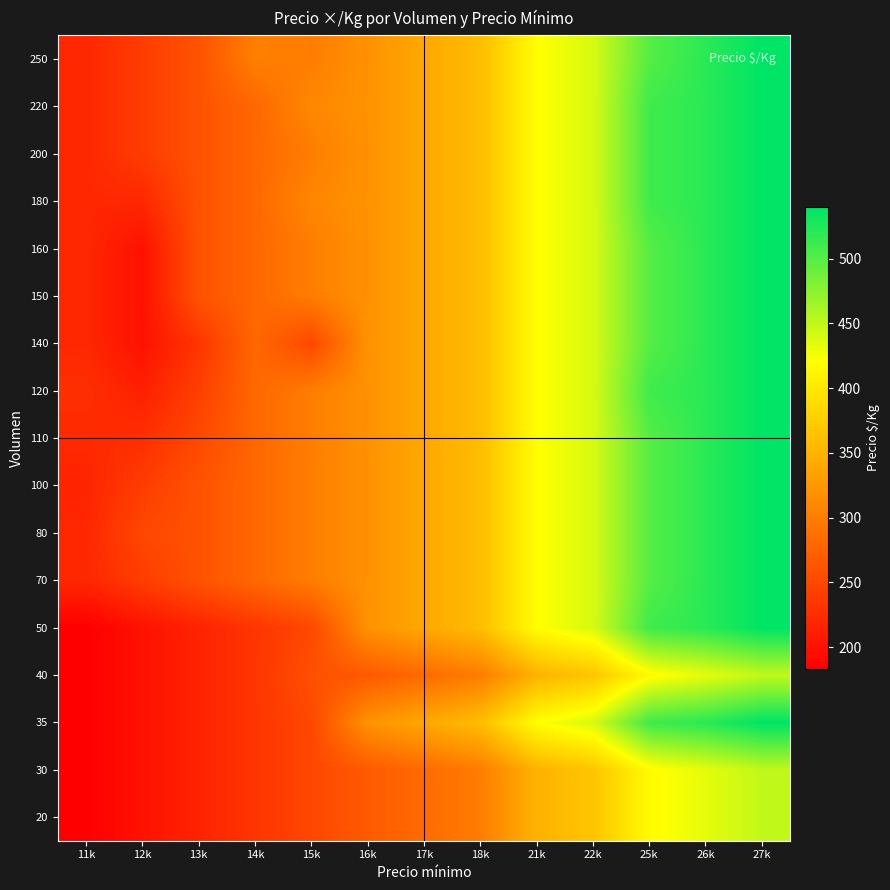

Reading left to right, transcribe all the data shown in this chart.

20: 11k=183.0	12k=200.0	13k=217.0	14k=233.0	15k=250.0	16k=267.0	17k=283.0	18k=300.0	21k=350.0	22k=367.0	25k=417.0	26k=433.0	27k=450.0
30: 11k=183.0	12k=200.0	13k=217.0	14k=233.0	15k=250.0	16k=267.0	17k=283.0	18k=300.0	21k=350.0	22k=367.0	25k=417.0	26k=433.0	27k=450.0
35: 11k=183.0	12k=200.0	13k=217.0	14k=233.0	15k=250.0	16k=320.0	17k=340.0	18k=360.0	21k=420.0	22k=440.0	25k=510.0	26k=520.0	27k=540.0
40: 11k=183.0	12k=200.0	13k=217.0	14k=233.0	15k=258.0	16k=267.0	17k=283.0	18k=300.0	21k=350.0	22k=367.0	25k=417.0	26k=433.0	27k=450.0
50: 11k=183.0	12k=200.0	13k=217.0	14k=233.0	15k=250.0	16k=320.0	17k=340.0	18k=360.0	21k=420.0	22k=440.0	25k=510.0	26k=520.0	27k=540.0
70: 11k=220.0	12k=240.0	13k=260.0	14k=280.0	15k=300.0	16k=320.0	17k=340.0	18k=360.0	21k=420.0	22k=440.0	25k=500.0	26k=520.0	27k=540.0
80: 11k=220.0	12k=250.0	13k=260.0	14k=280.0	15k=300.0	16k=320.0	17k=340.0	18k=360.0	21k=420.0	22k=440.0	25k=500.0	26k=520.0	27k=540.0
100: 11k=217.0	12k=240.0	13k=260.0	14k=280.0	15k=300.0	16k=320.0	17k=340.0	18k=360.0	21k=420.0	22k=440.0	25k=500.0	26k=520.0	27k=540.0
110: 11k=222.0	12k=226.7	13k=251.0	14k=280.0	15k=300.0	16k=320.0	17k=340.0	18k=360.0	21k=420.0	22k=440.0	25k=500.0	26k=520.0	27k=540.0
120: 11k=227.0	12k=213.3	13k=242.0	14k=280.0	15k=300.0	16k=320.0	17k=340.0	18k=360.0	21k=420.0	22k=440.0	25k=510.0	26k=520.0	27k=540.0
140: 11k=220.0	12k=200.0	13k=233.0	14k=280.0	15k=250.0	16k=320.0	17k=340.0	18k=360.0	21k=420.0	22k=440.0	25k=500.0	26k=520.0	27k=540.0
150: 11k=220.0	12k=200.0	13k=260.0	14k=280.0	15k=300.0	16k=320.0	17k=340.0	18k=360.0	21k=420.0	22k=440.0	25k=500.0	26k=520.0	27k=540.0
160: 11k=220.0	12k=200.0	13k=260.0	14k=280.0	15k=300.0	16k=320.0	17k=340.0	18k=360.0	21k=420.0	22k=440.0	25k=500.0	26k=520.0	27k=540.0
180: 11k=220.0	12k=220.0	13k=260.0	14k=280.0	15k=309.0	16k=320.0	17k=340.0	18k=360.0	21k=420.0	22k=440.0	25k=510.0	26k=520.0	27k=540.0
200: 11k=220.0	12k=240.0	13k=260.0	14k=280.0	15k=300.0	16k=320.0	17k=340.0	18k=360.0	21k=420.0	22k=440.0	25k=510.0	26k=520.0	27k=540.0
220: 11k=220.0	12k=240.0	13k=260.0	14k=280.0	15k=310.0	16k=320.0	17k=340.0	18k=360.0	21k=420.0	22k=440.0	25k=510.0	26k=520.0	27k=540.0
250: 11k=220.0	12k=240.0	13k=260.0	14k=302.0	15k=300.0	16k=320.0	17k=340.0	18k=360.0	21k=420.0	22k=440.0	25k=500.0	26k=520.0	27k=540.0